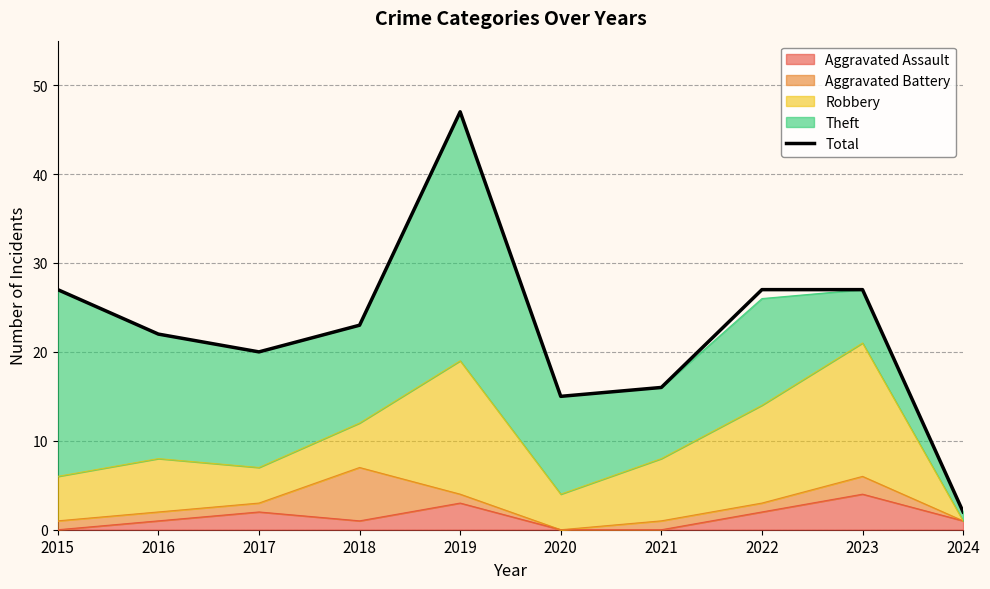

List the labels in order of value, largest first.

2019, 2015, 2022, 2023, 2018, 2016, 2017, 2021, 2020, 2024